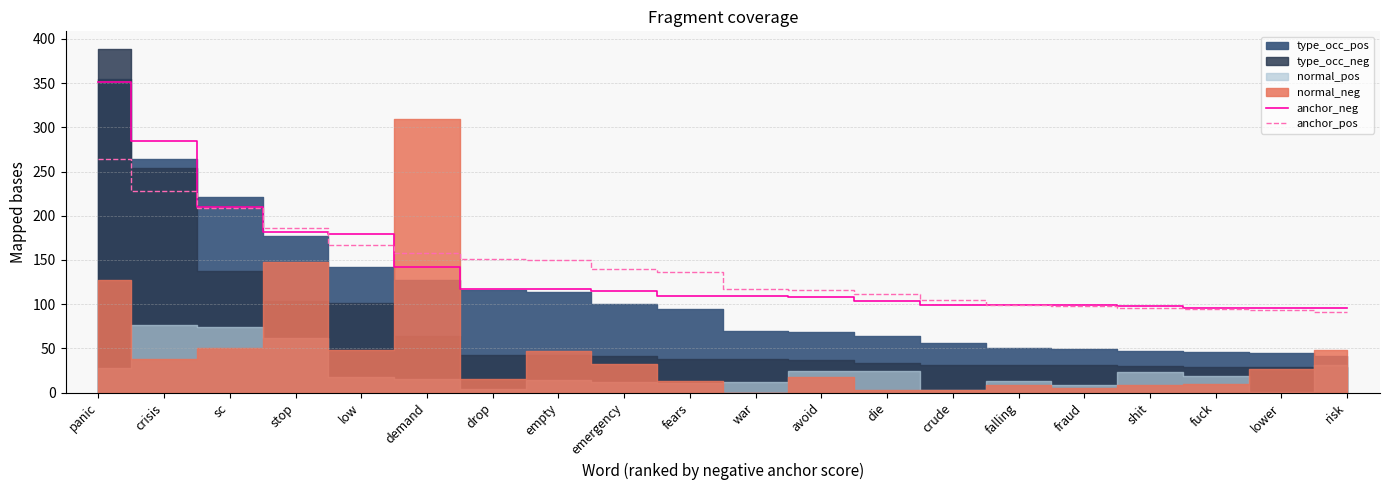

How many intersections are there between anchor_pos and anchor_neg?

4